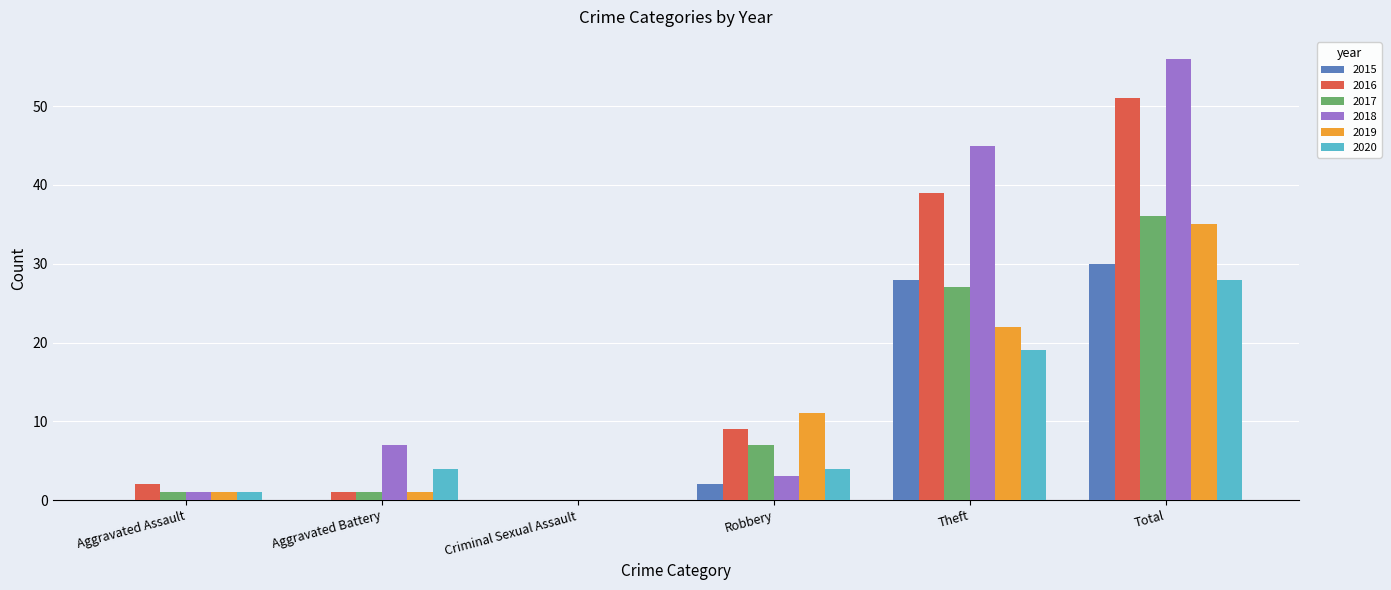

True or false: 2017 has a value of 36 at Total.

True